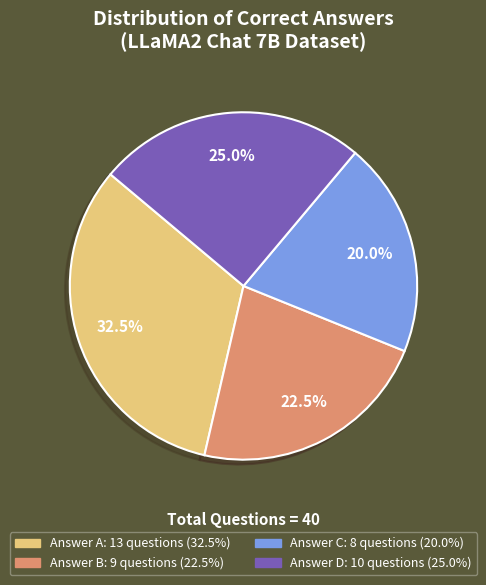

Is there a majority slice in this chart?

No